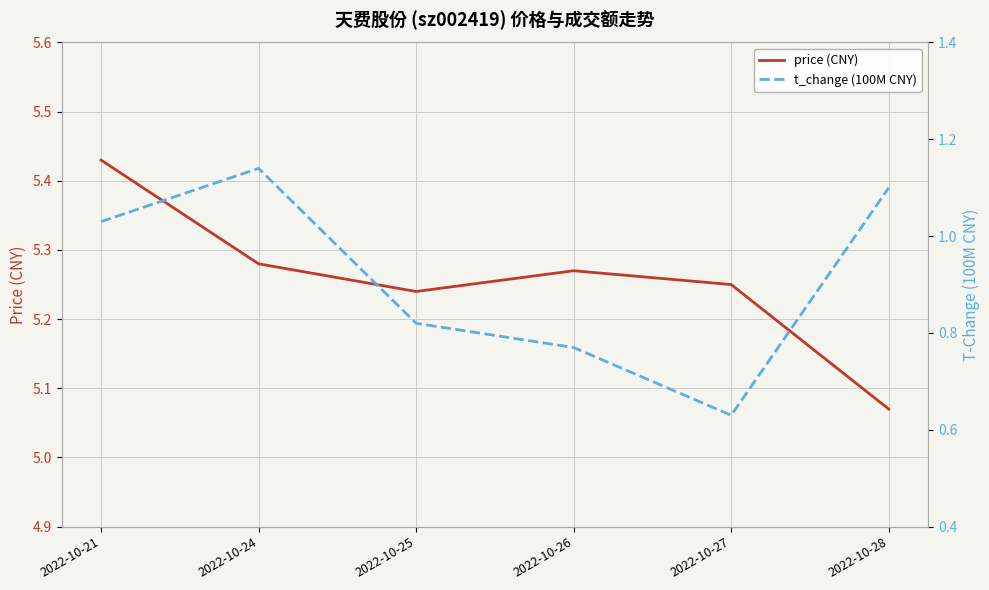

How many interior local peaks does the t_change (100M CNY) series have?

1